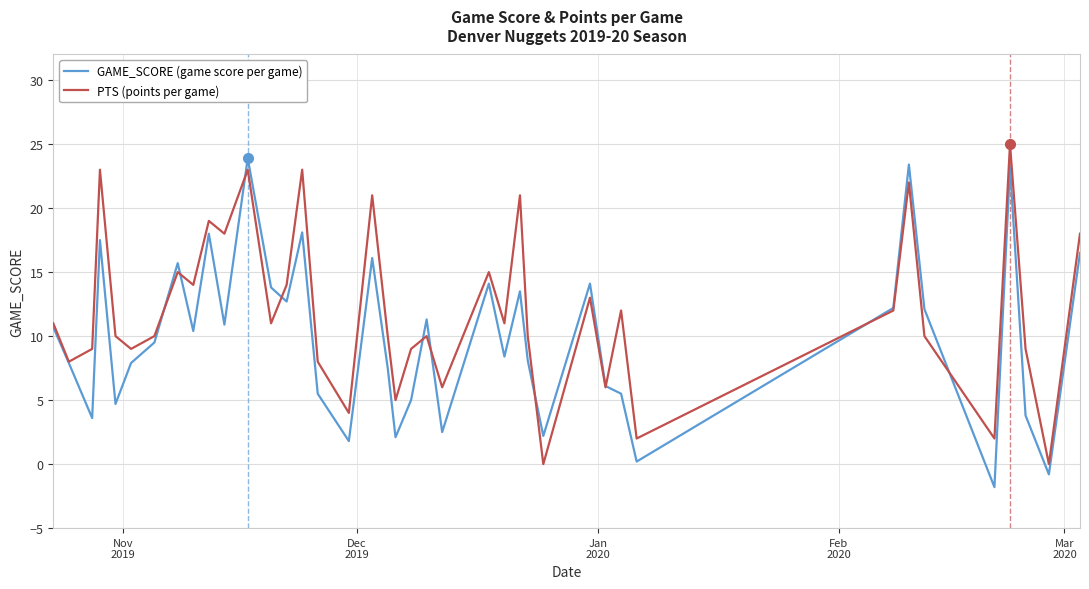

Which series has the largest total across all categories?

PTS (points per game)